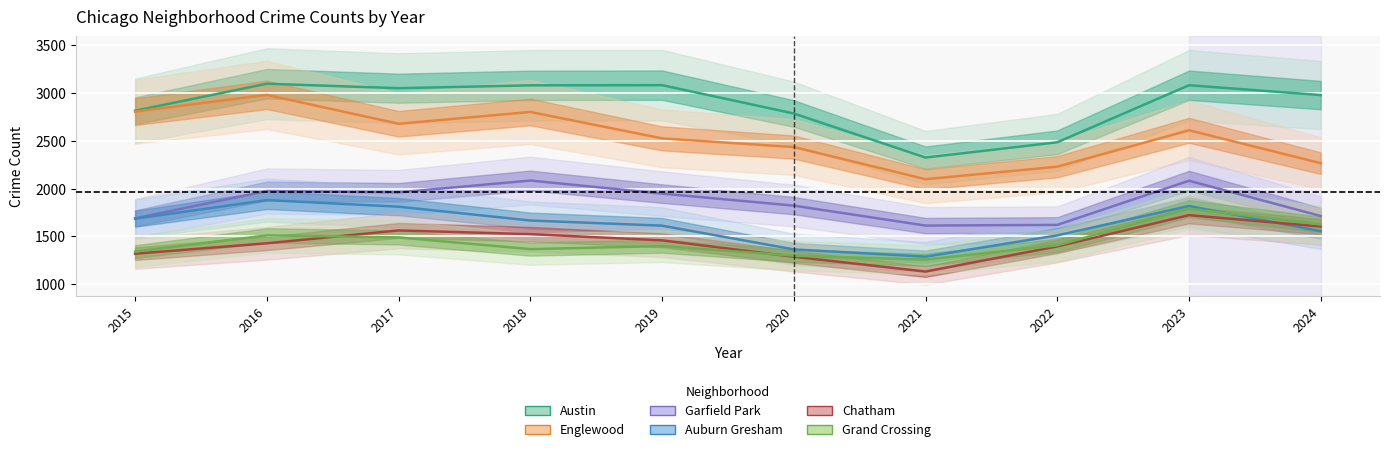

Where is the first local maximum for Englewood?

2016